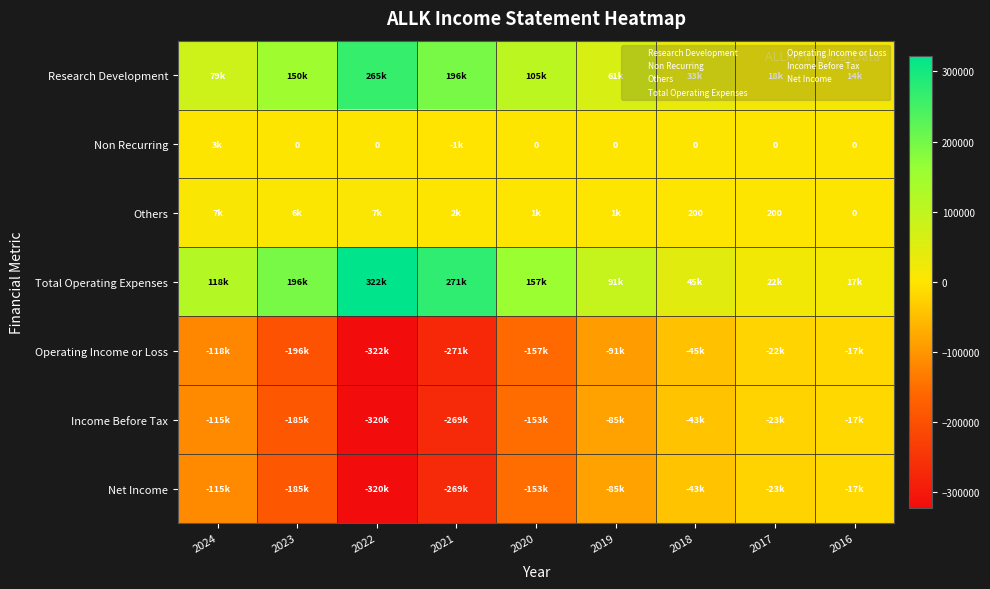

List the labels in order of Research Development value, smallest first.

2016, 2017, 2018, 2019, 2024, 2020, 2023, 2021, 2022